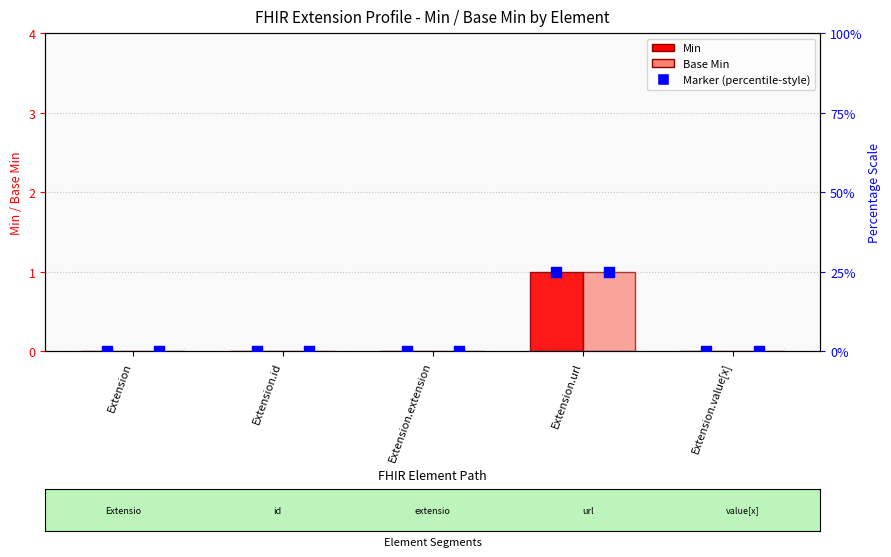

Which series has the largest total across all categories?

Min